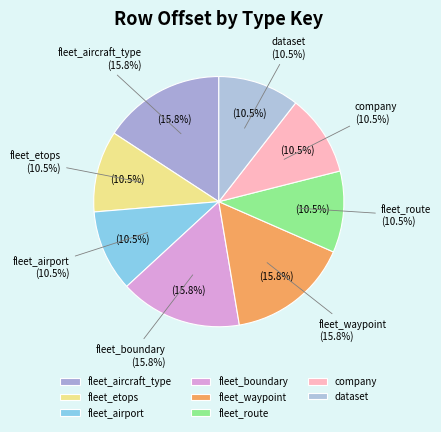

What is the total percentage of fleet_etops and dataset?

21.1%